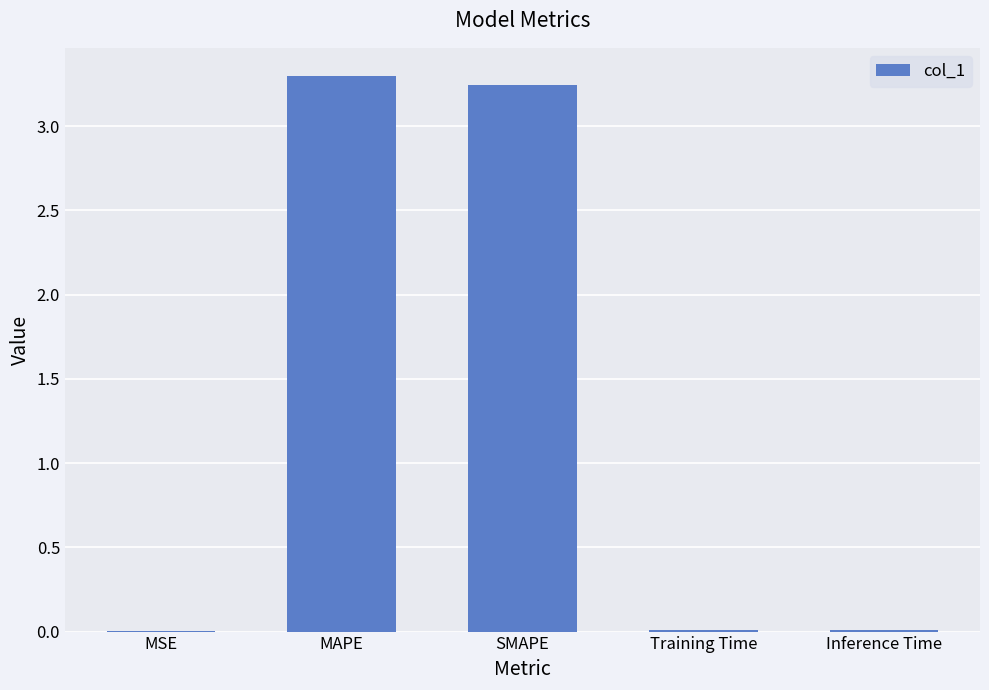

Between Inference Time and MAPE, which is larger?

MAPE